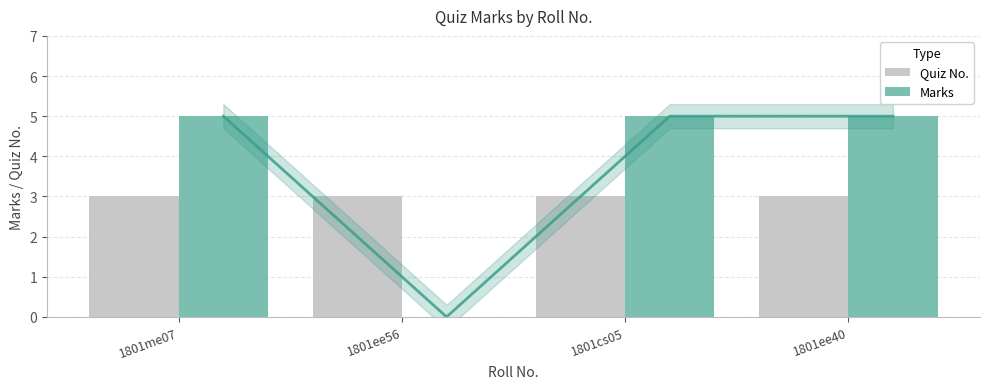

What is the maximum value shown in the chart?

5